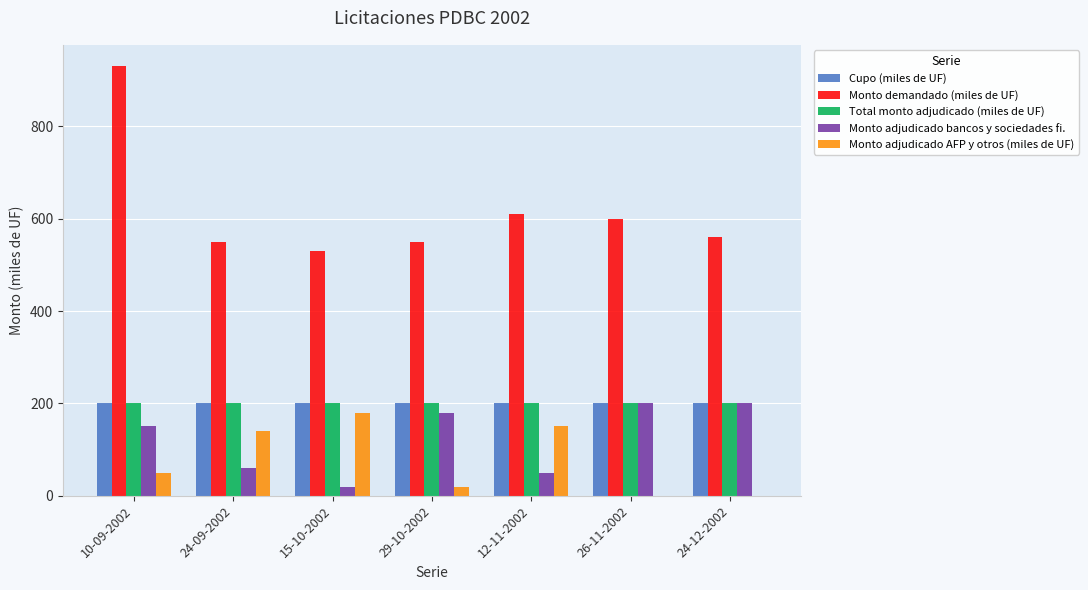

What is the maximum value shown in the chart?

930